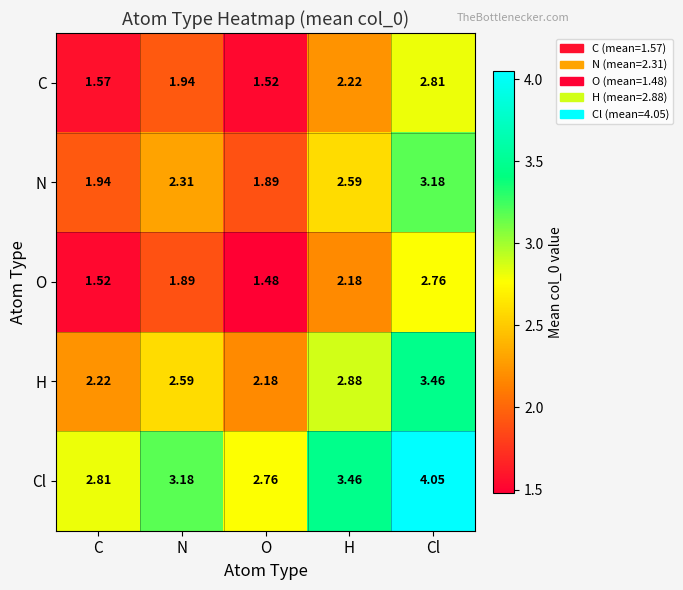

At which category is the sum across all series the highest?

Cl